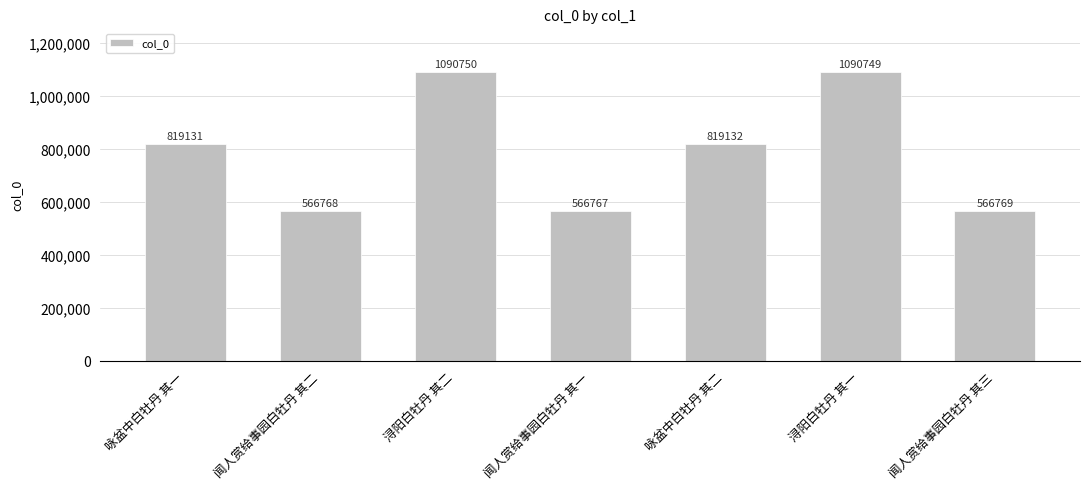

Where is the data nearest to the value 828758?

咏盆中白牡丹 其二